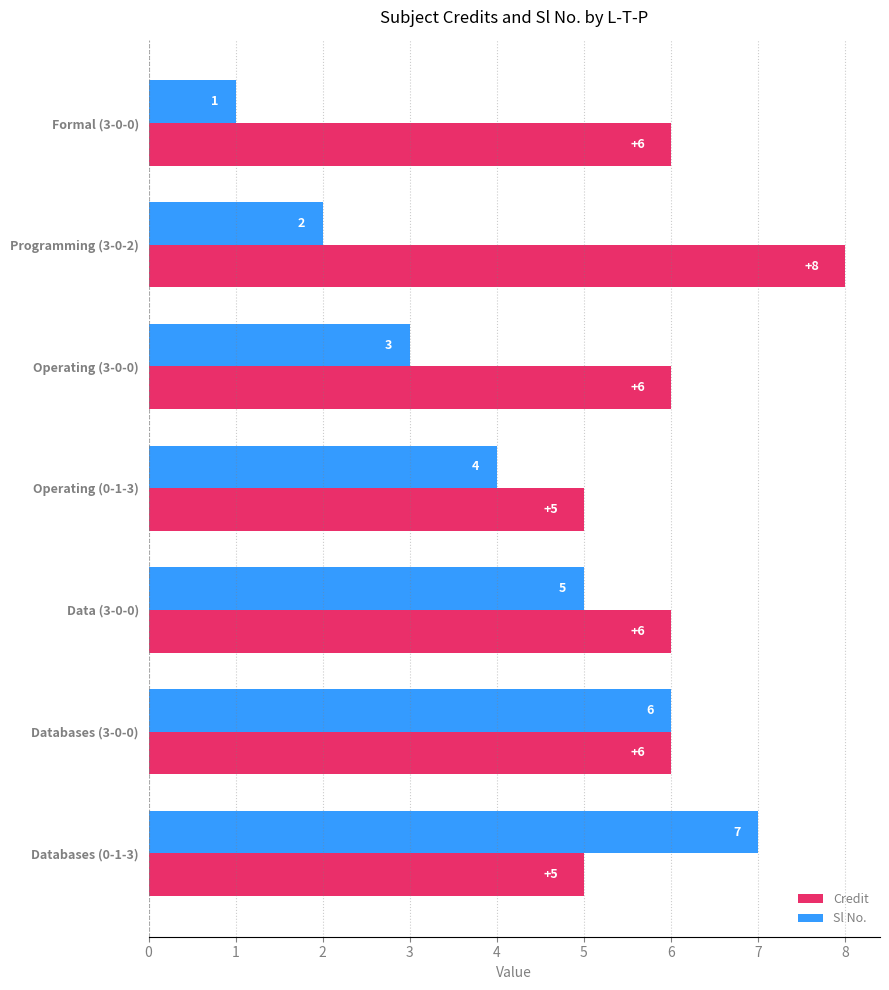

What is the average value of the Sl No. series?

4